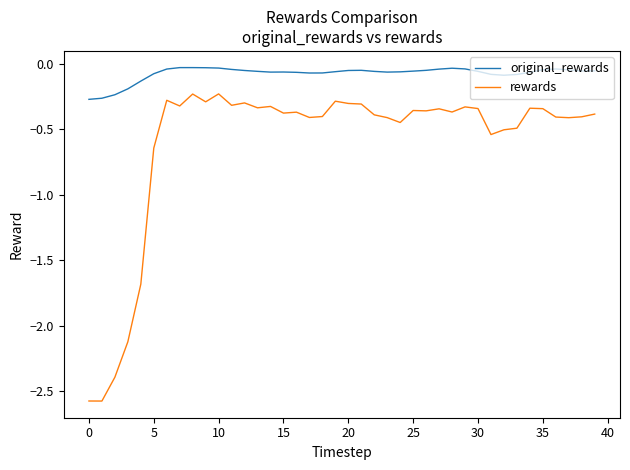

Which series has the largest range (max minus min)?

rewards